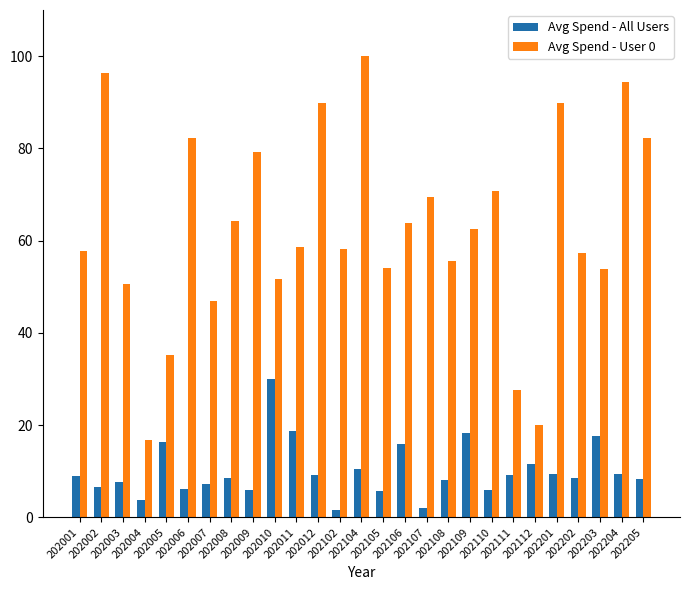

At how many categories does at least one series exceed 88?

5